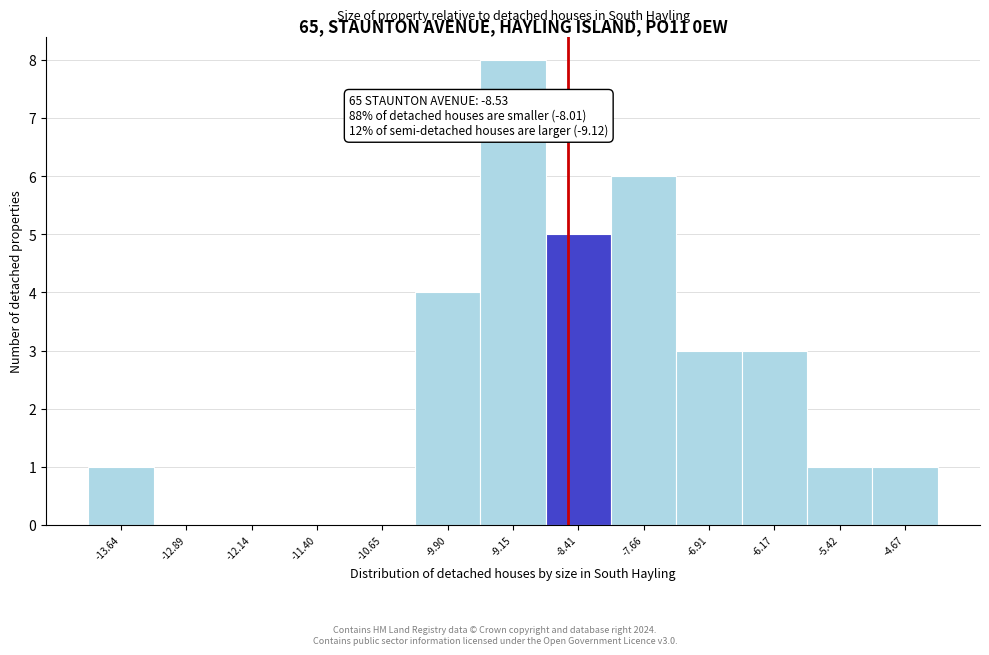

Over which range of the x-axis is the bar tallest?

-9.5 to -8.8